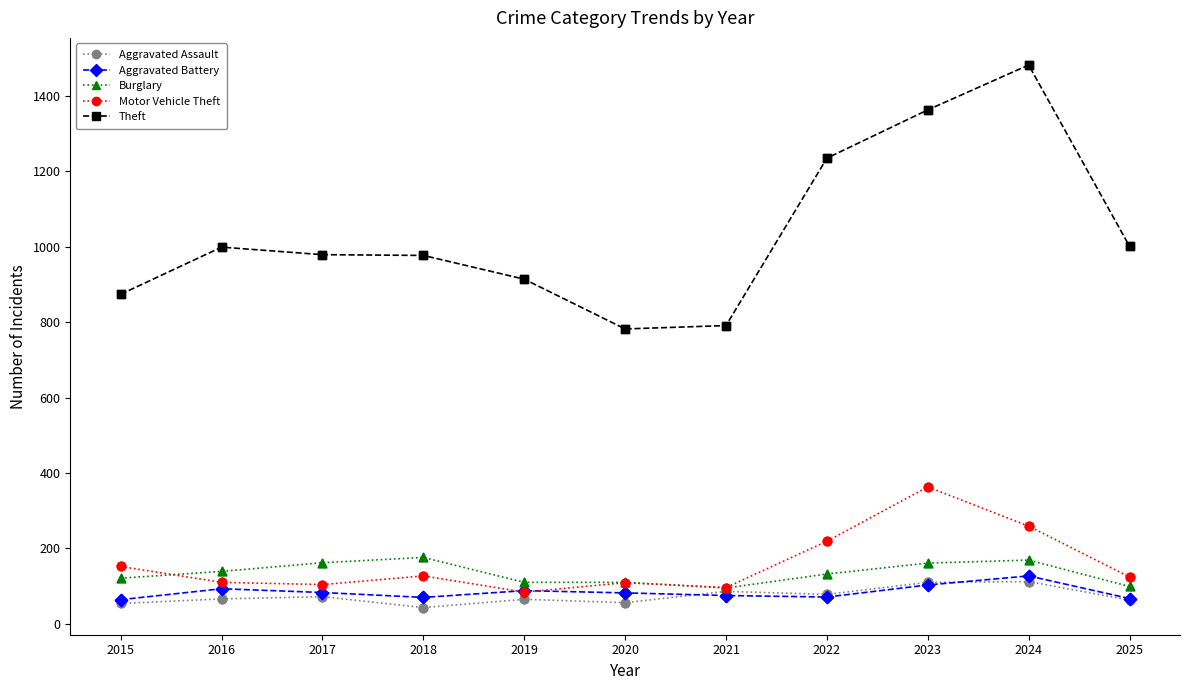

What are all the series names shown in the legend?

Aggravated Assault, Aggravated Battery, Burglary, Motor Vehicle Theft, Theft